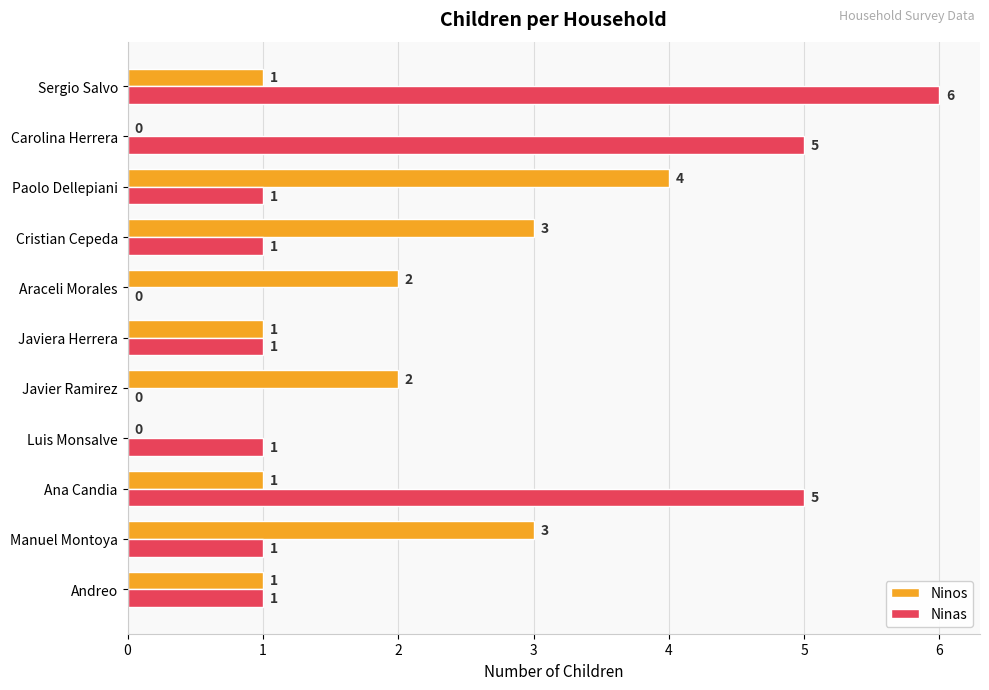

Is the value of Ninas at Sergio Salvo greater than the value of Ninos at Andreo?

Yes